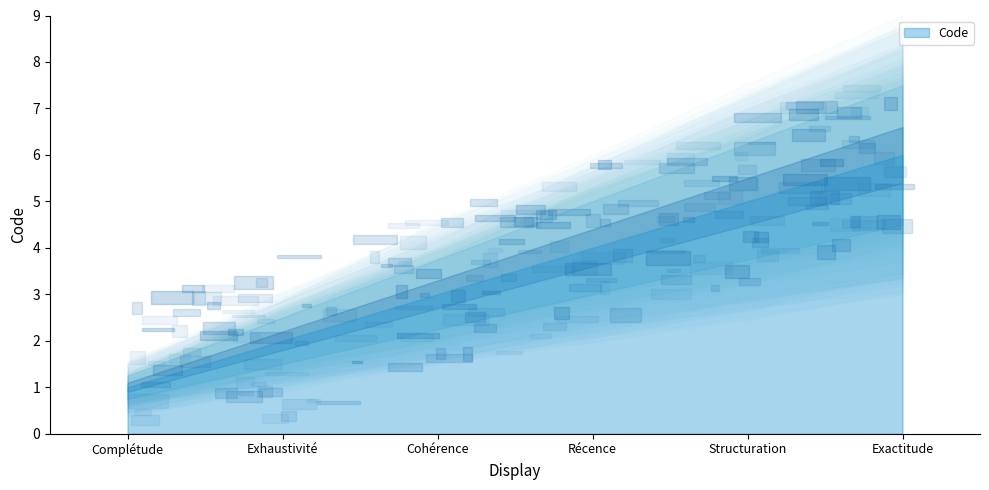

Where does the data first go above 4?

Structuration